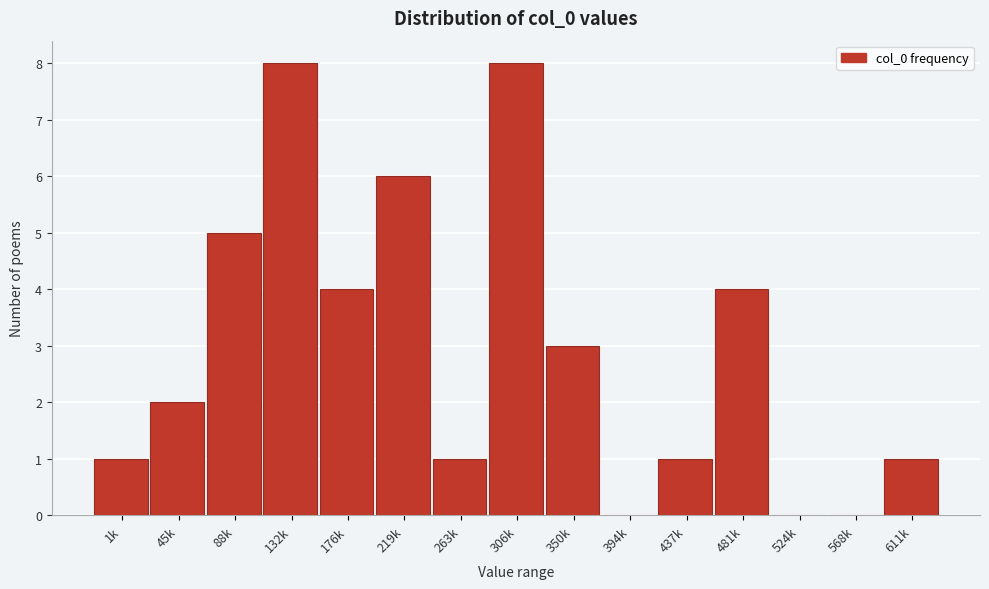

Reading right to left, transcribe all the data shown in this chart.

611k=1	568k=0	524k=0	481k=4	437k=1	394k=0	350k=3	306k=8	263k=1	219k=6	176k=4	132k=8	88k=5	45k=2	1k=1